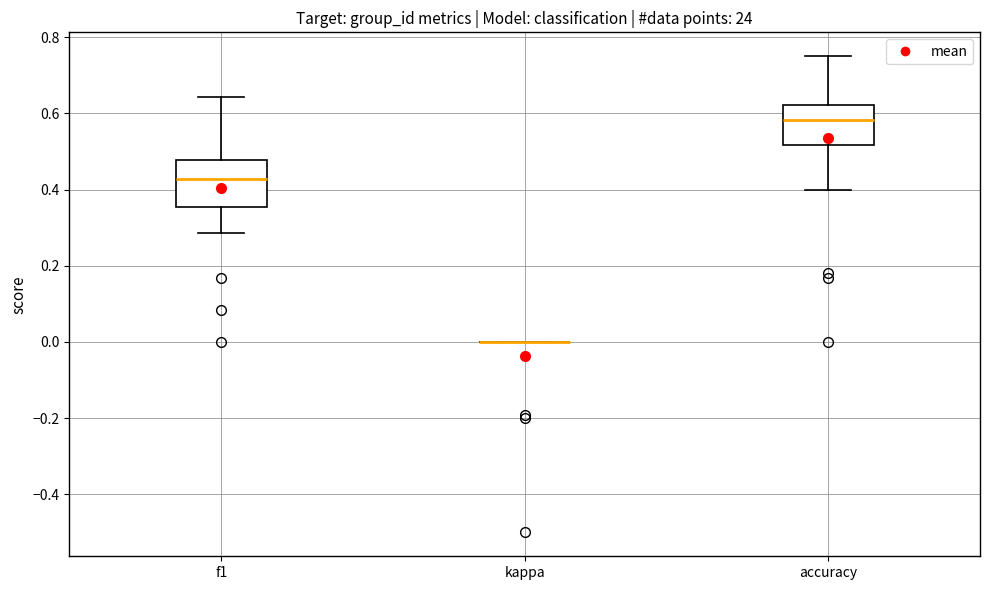

Reading left to right, transcribe this box plot: for each box, give where its median line is, the range the box spans, and where its two whiskers end, as read against the y-axis. The values are not printed on the chart, so give them approximately, as read against the axis.

f1: median 0.42, box 0.36 to 0.48, whiskers 0.28 to 0.64
kappa: box collapsed to a line at 0.00, whiskers 0.00 to 0.00
accuracy: median 0.58, box 0.52 to 0.62, whiskers 0.40 to 0.76